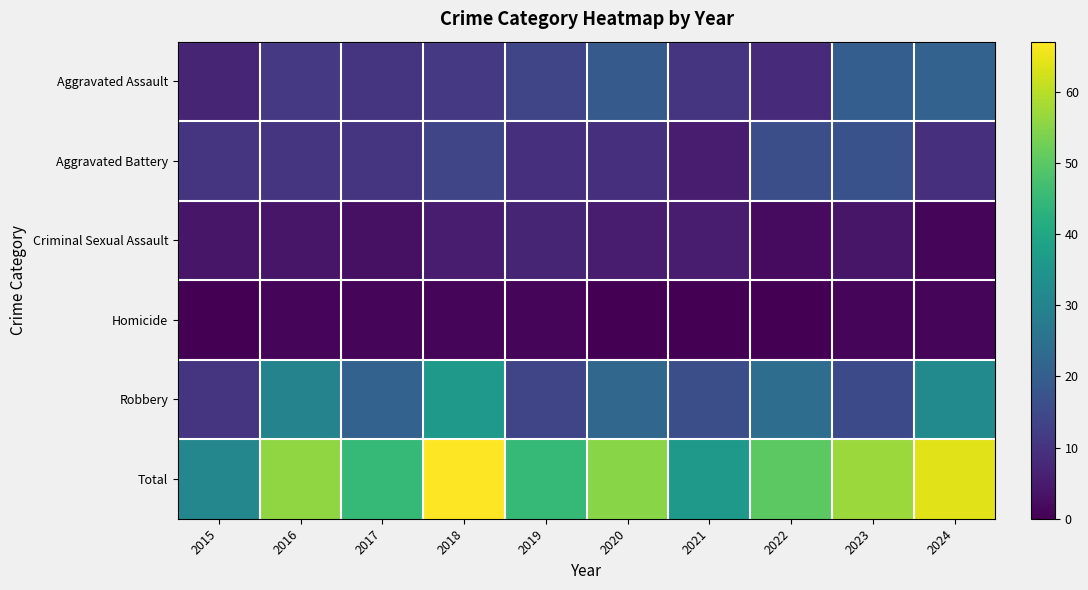

Which category has the highest value across all series?

2018